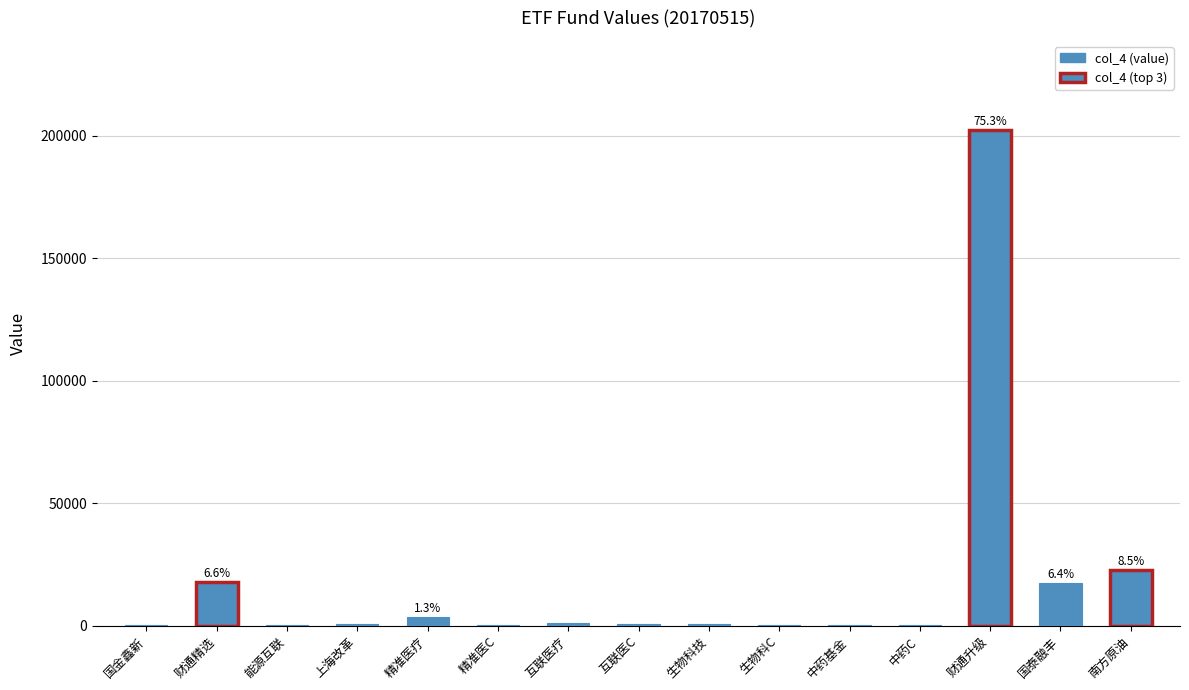

Are the bars horizontal?

No